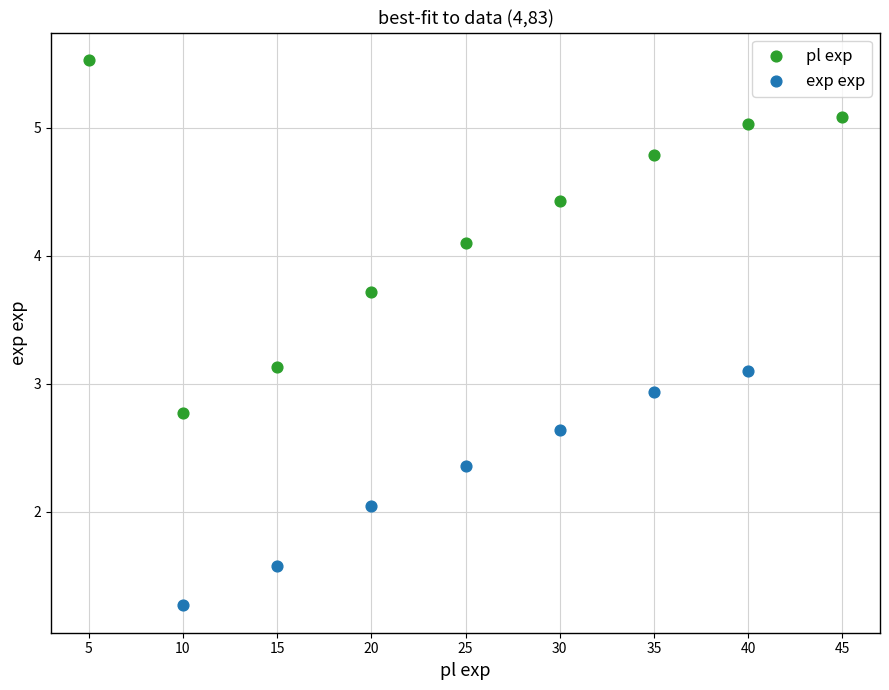

Which series contains the highest Y value?

pl exp